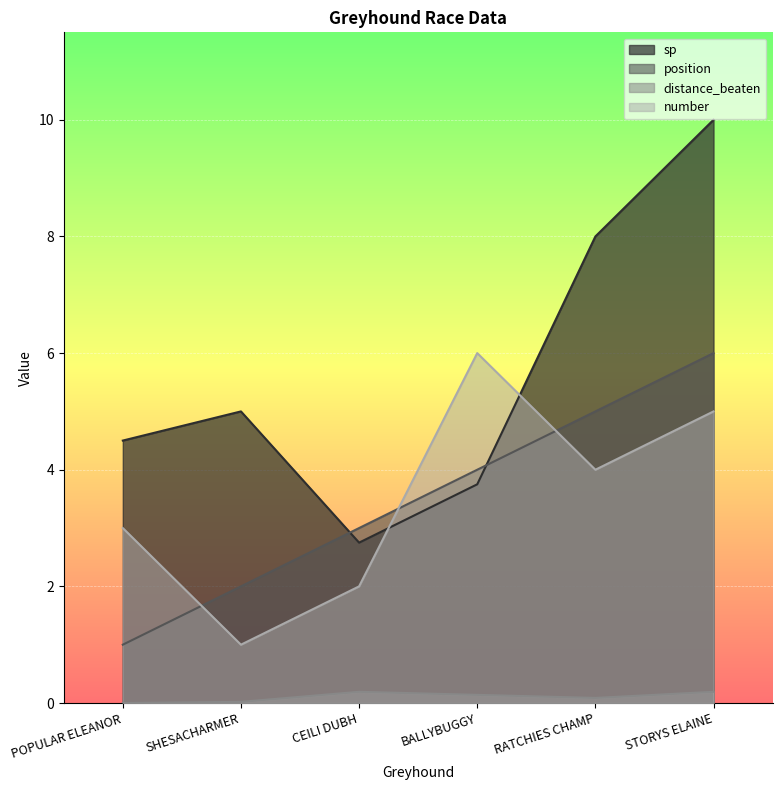

The value of number at RATCHIES CHAMP is 6.6. True or false?

False